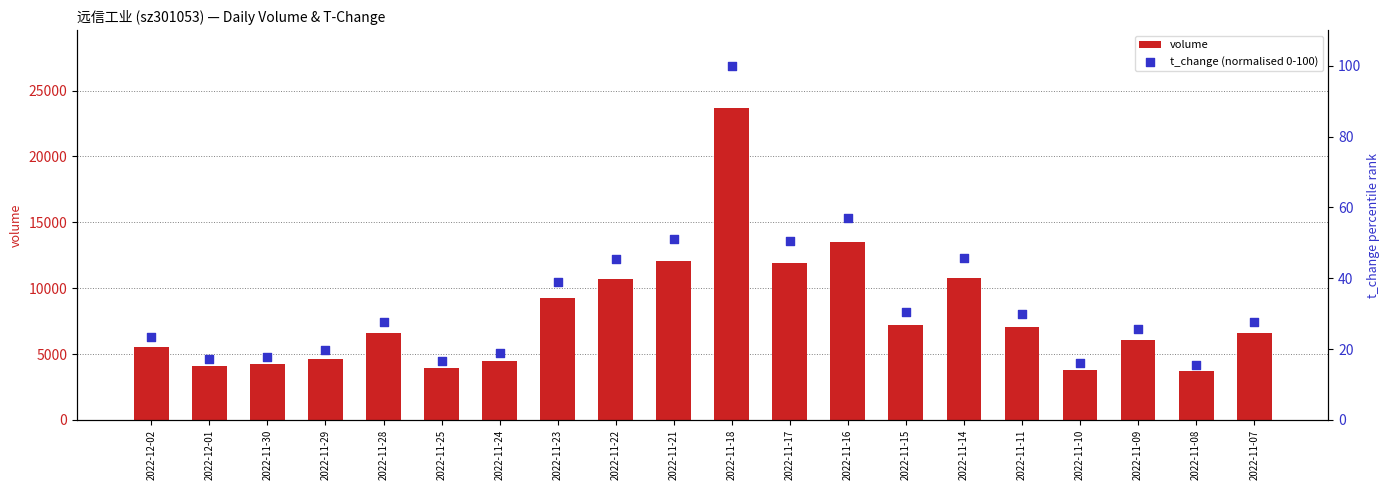

At which category is the sum across all series the highest?

2022-11-18